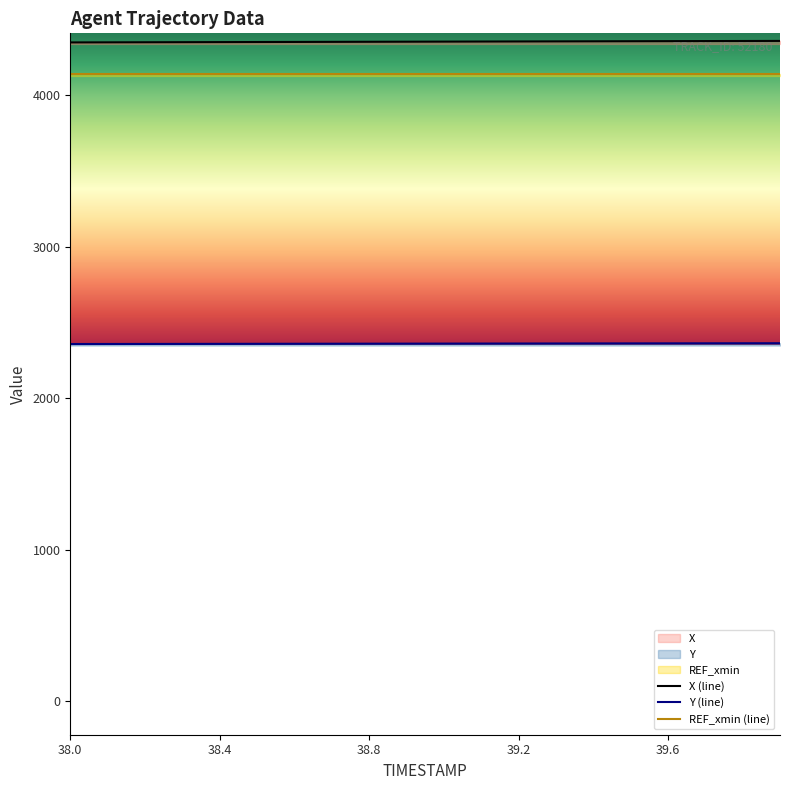

What is the value of the Y (line) point at the 3rd from the left?

2359.4